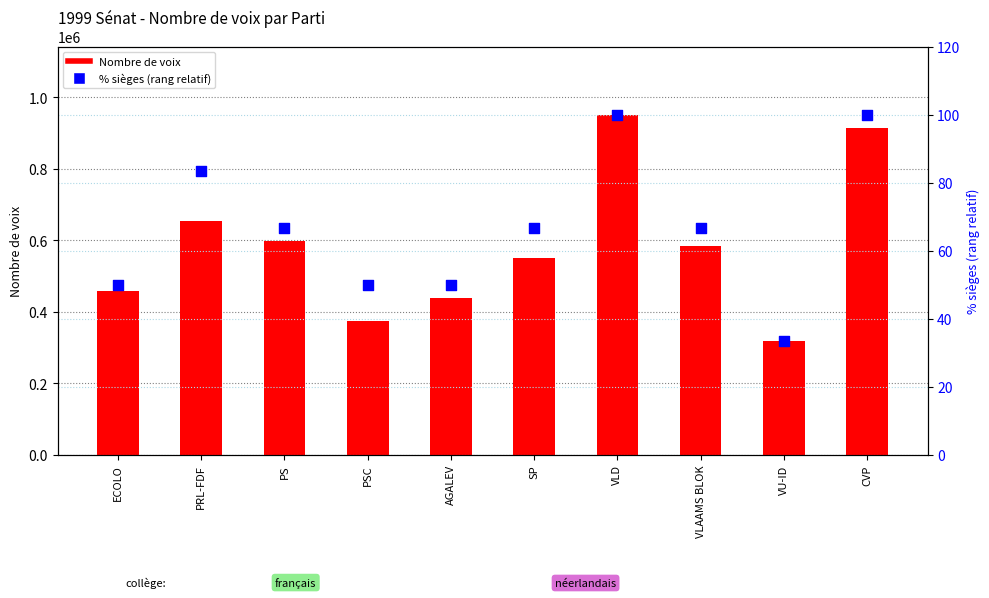

Which series contains the highest Y value?

Nombre de voix